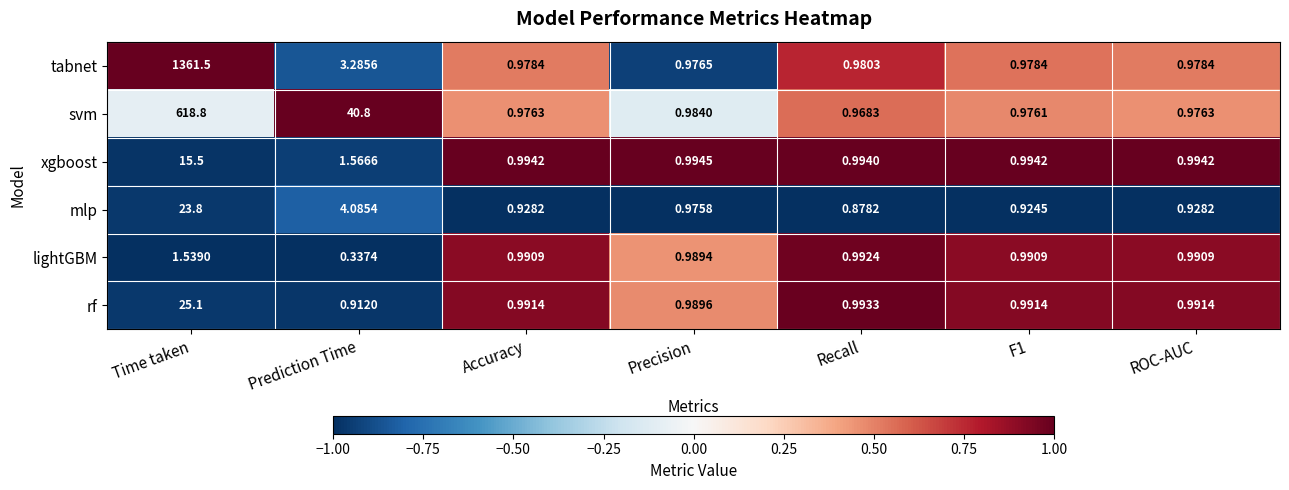

How many categories are shown in the chart?

7